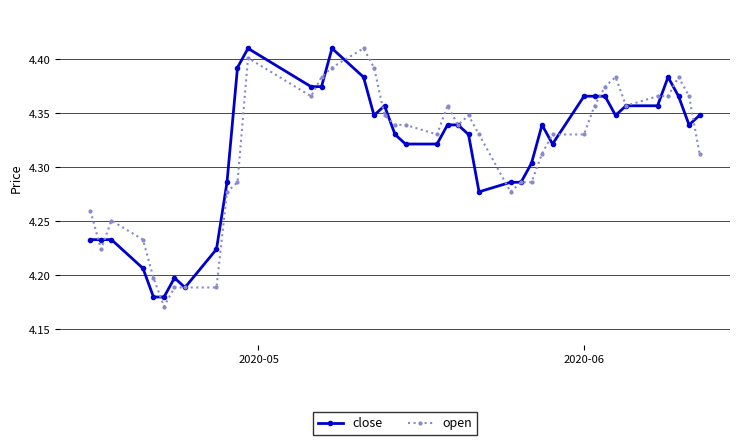

At how many categories does at least one series exceed 4?

40